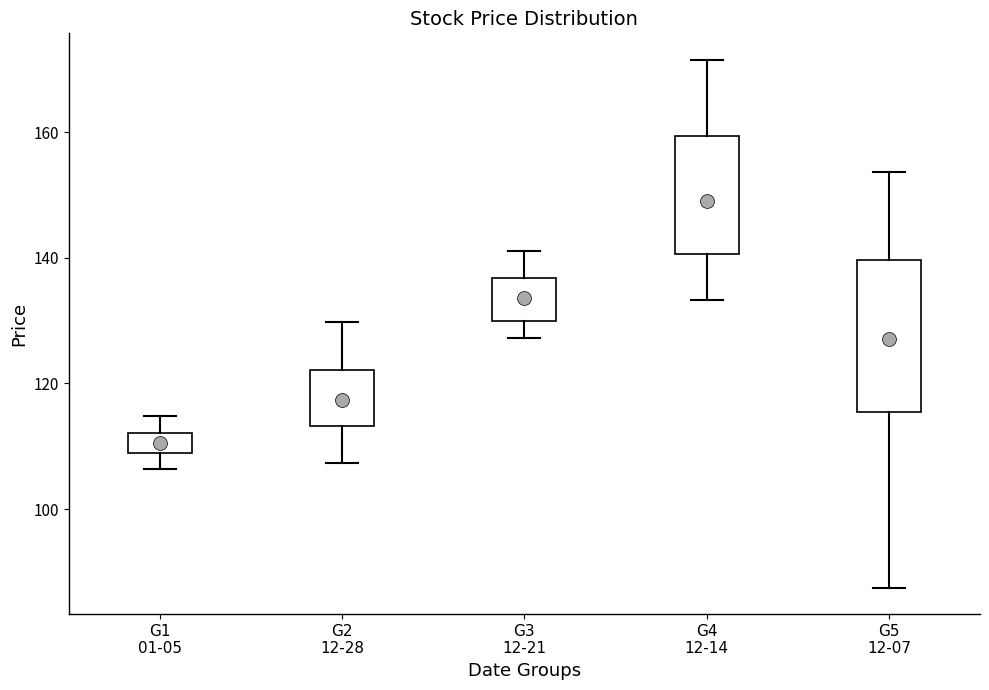

Reading left to right, read every box against the y-axis: the position of its median line, the range the box covers, and the ends of its whiskers. The values are not printed on the chart, so give them approximately, as read against the axis.

G1 01-05: median 110 (inside the box), box 110 to 112, whiskers 106 to 114
G2 12-28: median 118, box 114 to 122, whiskers 108 to 130
G3 12-21: median 134, box 130 to 136, whiskers 128 to 142
G4 12-14: median 148, box 140 to 160, whiskers 134 to 172
G5 12-07: median 128, box 116 to 140, whiskers 88 to 154